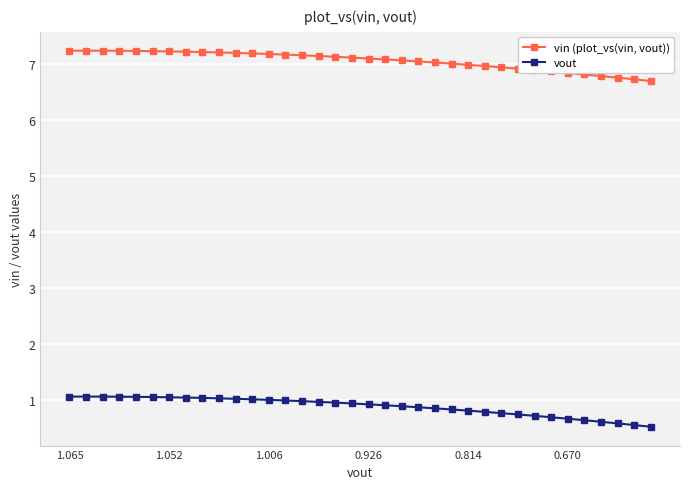

What is the value of the vout point at the 12th from the left?

1.0